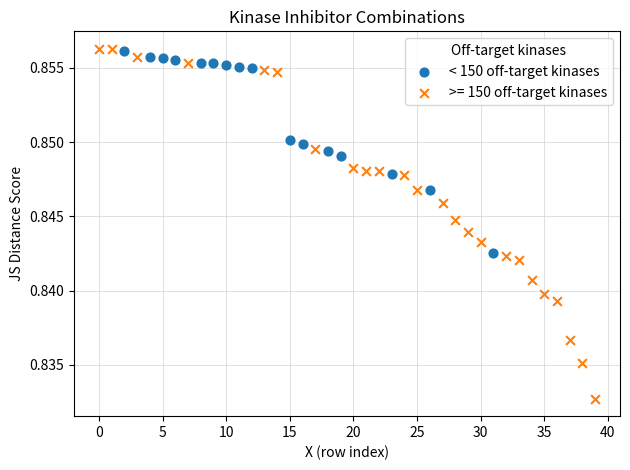

Which series reaches the minimum Y coordinate?

>= 150 off-target kinases